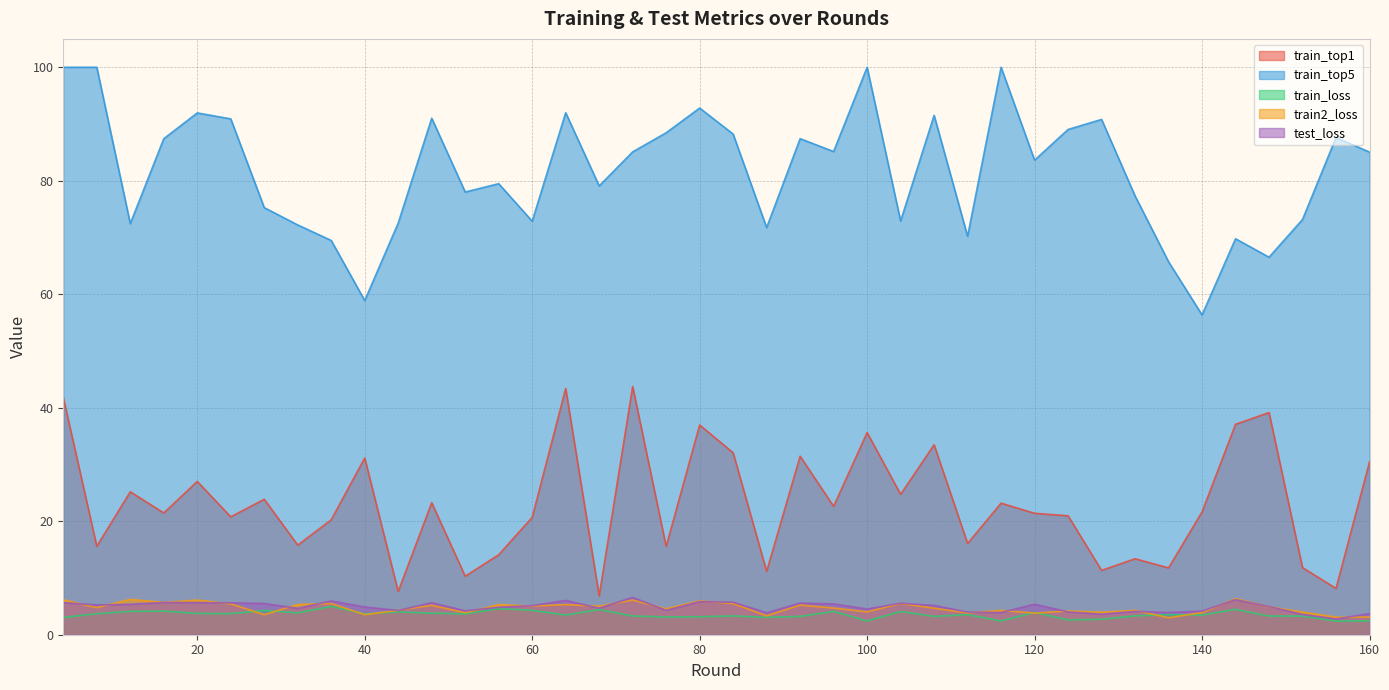

Where is the first local minimum for train_top1?

8